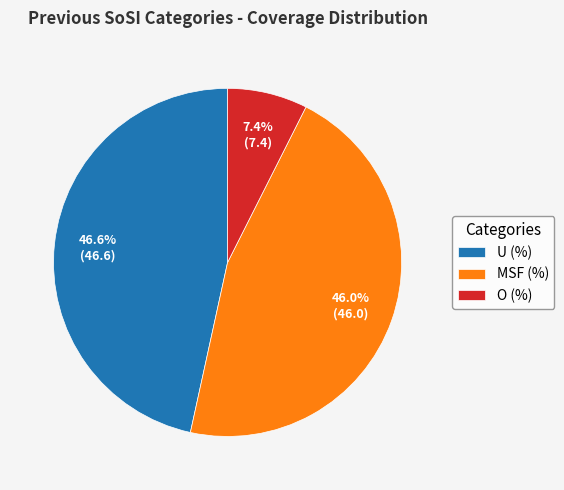

What is the smallest slice in the pie chart?

O (%)